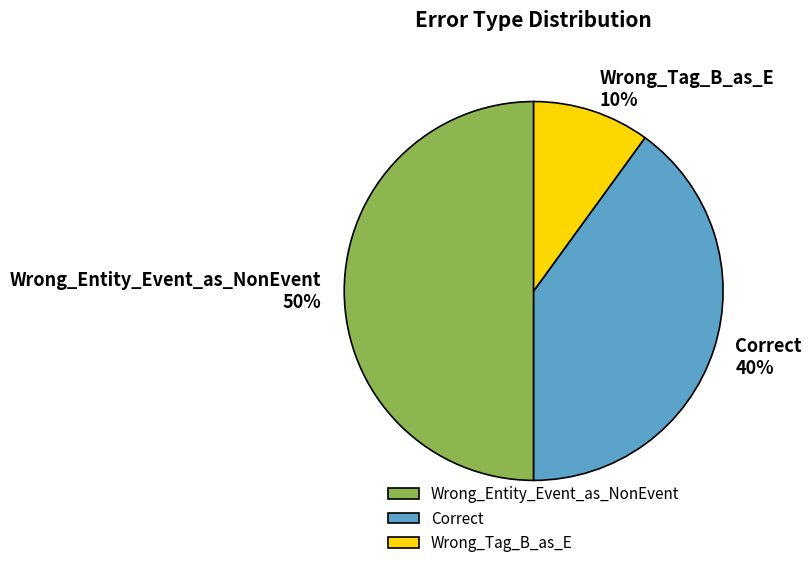

What percentage is the Wrong_Entity_Event_as_NonEvent slice, to the nearest percent?

50%